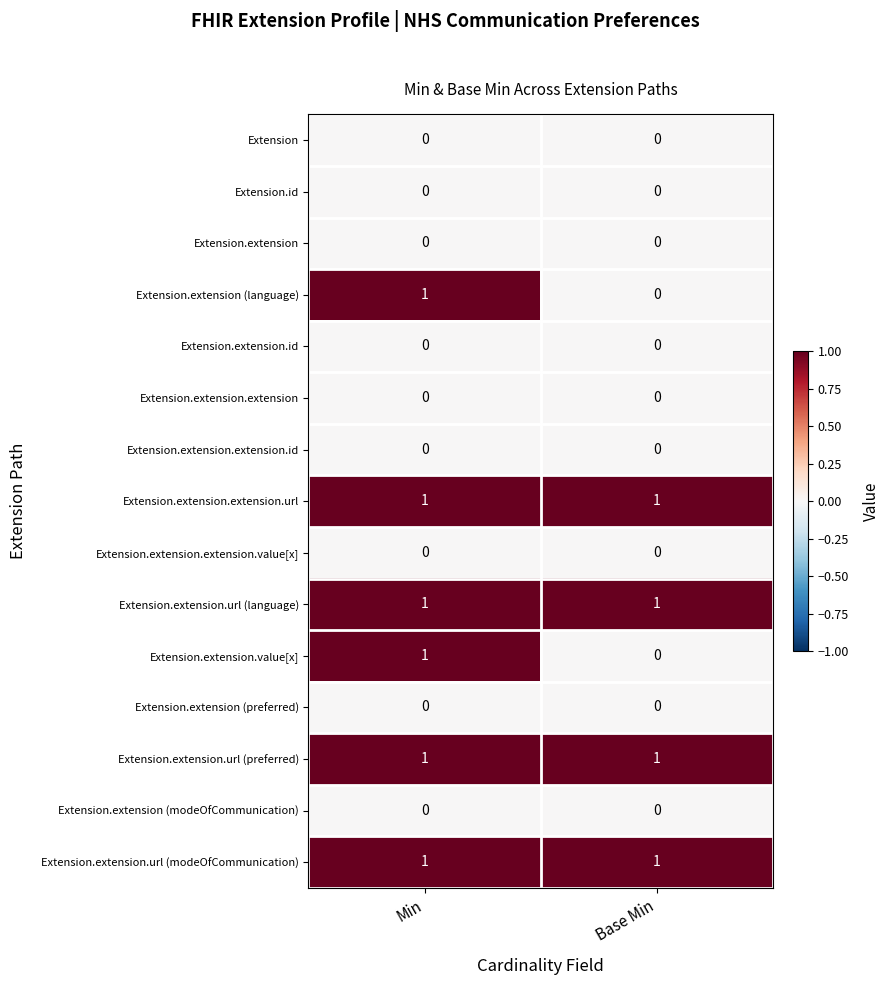

At which category is the sum across all series the highest?

Min